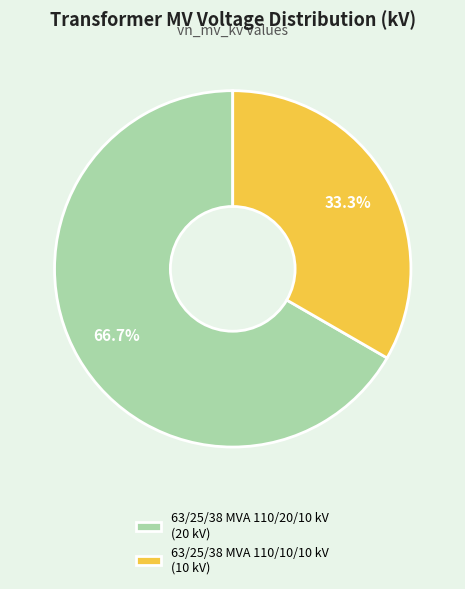

What is the ratio of the value at 63/25/38 MVA 110/20/10 kV to the value at 63/25/38 MVA 110/10/10 kV?

2.0